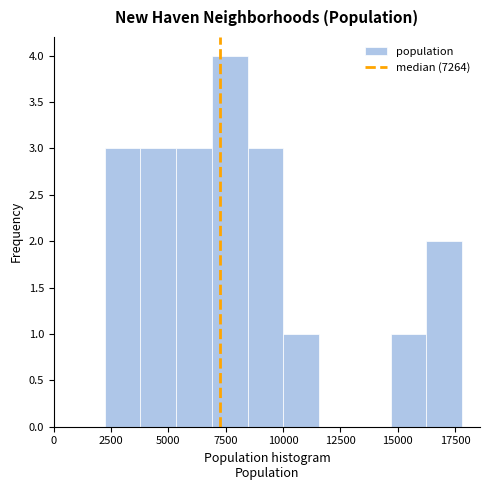

Read against the x-axis, roughly where is the centre of the tallest bar?

7500